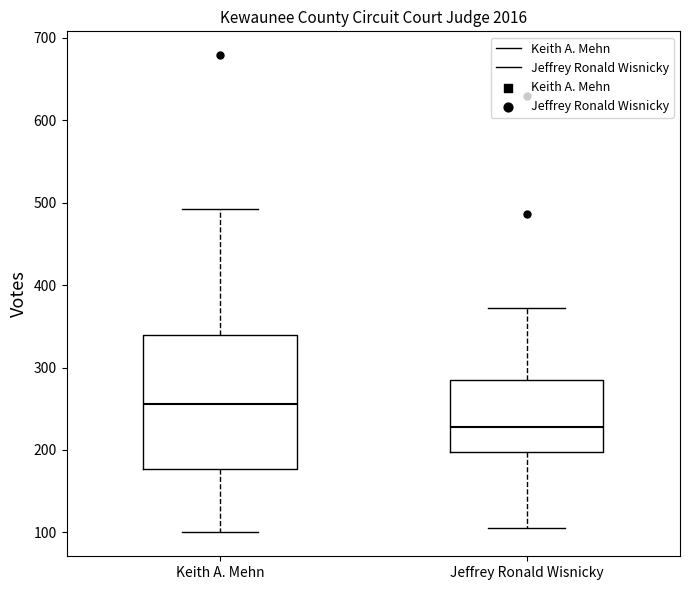

Reading left to right, read every box against the y-axis: the position of its median line, the range the box covers, and the ends of its whiskers. The values are not printed on the chart, so give them approximately, as read against the axis.

Keith A. Mehn: median 260, box 180 to 340, whiskers 100 to 490
Jeffrey Ronald Wisnicky: median 230, box 200 to 280, whiskers 110 to 370